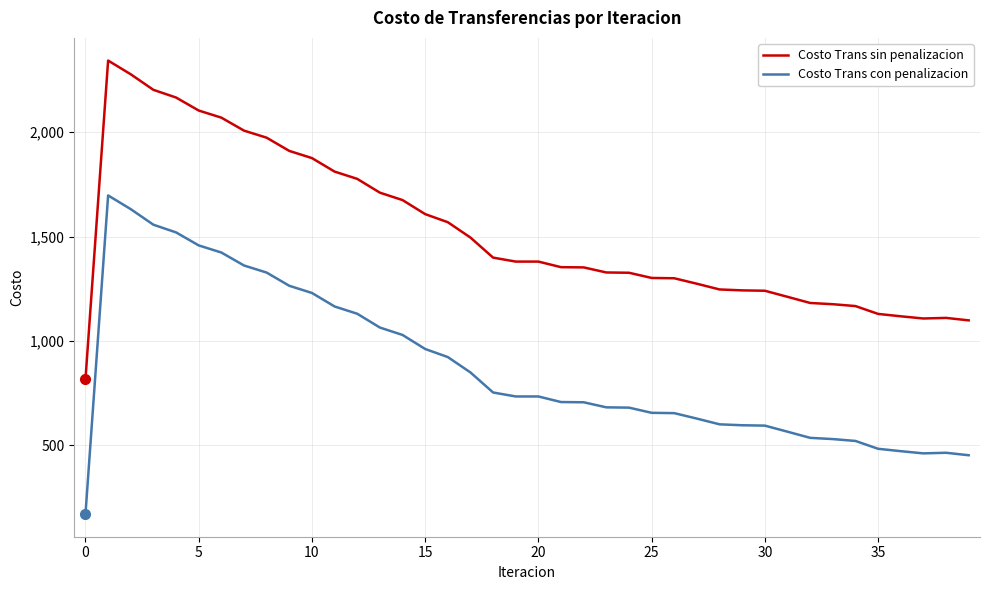

What is the sum of all Costo Trans con penalizacion values?

34949.6